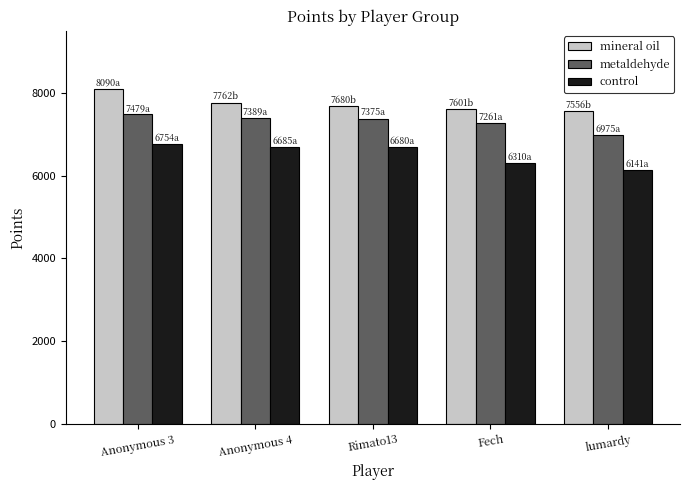

The value of control at Anonymous 4 is 6685. True or false?

True